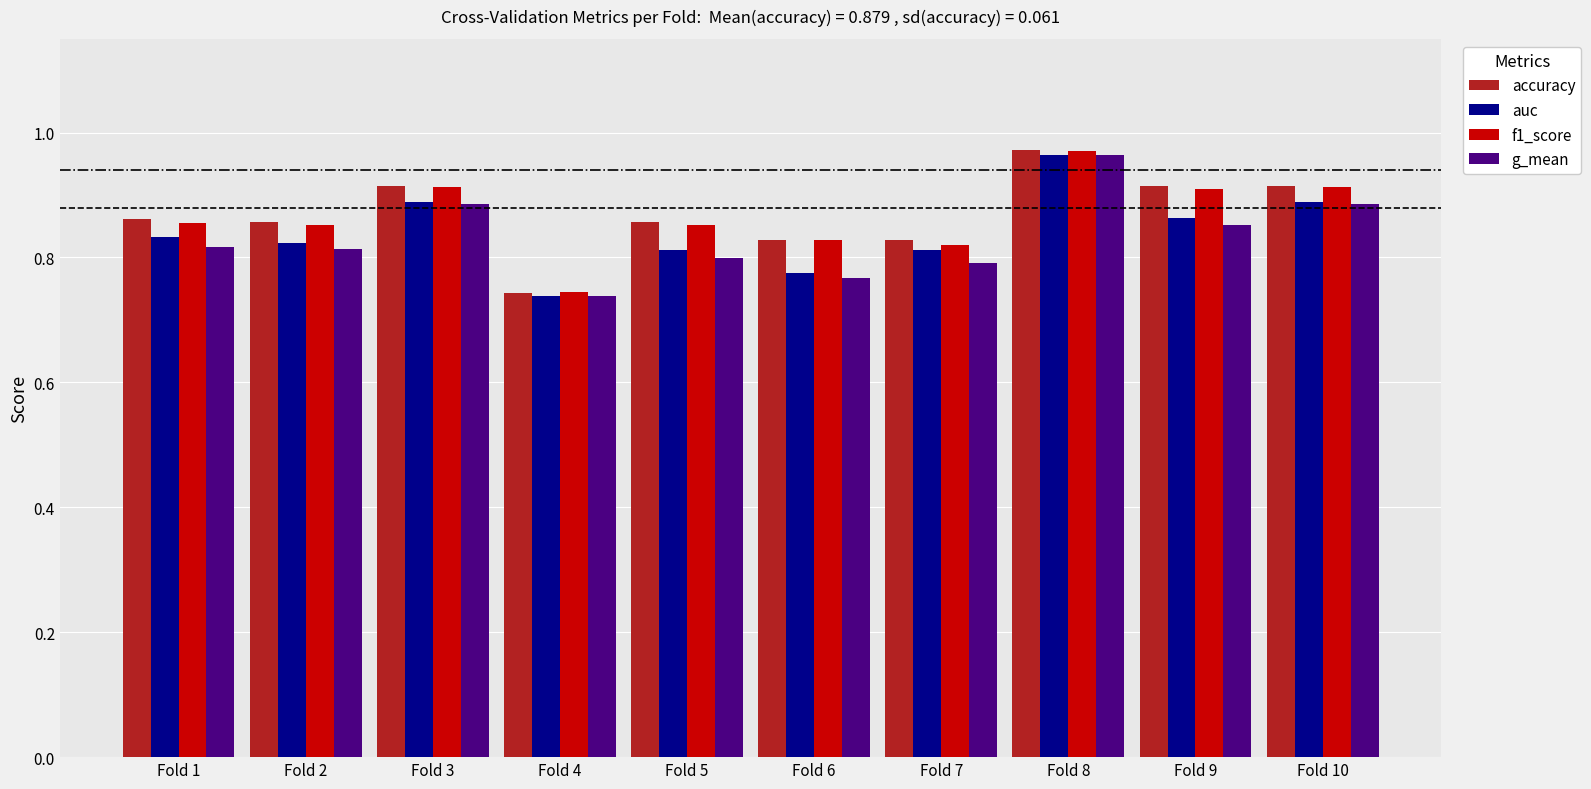

How many bars are there in each group?

4